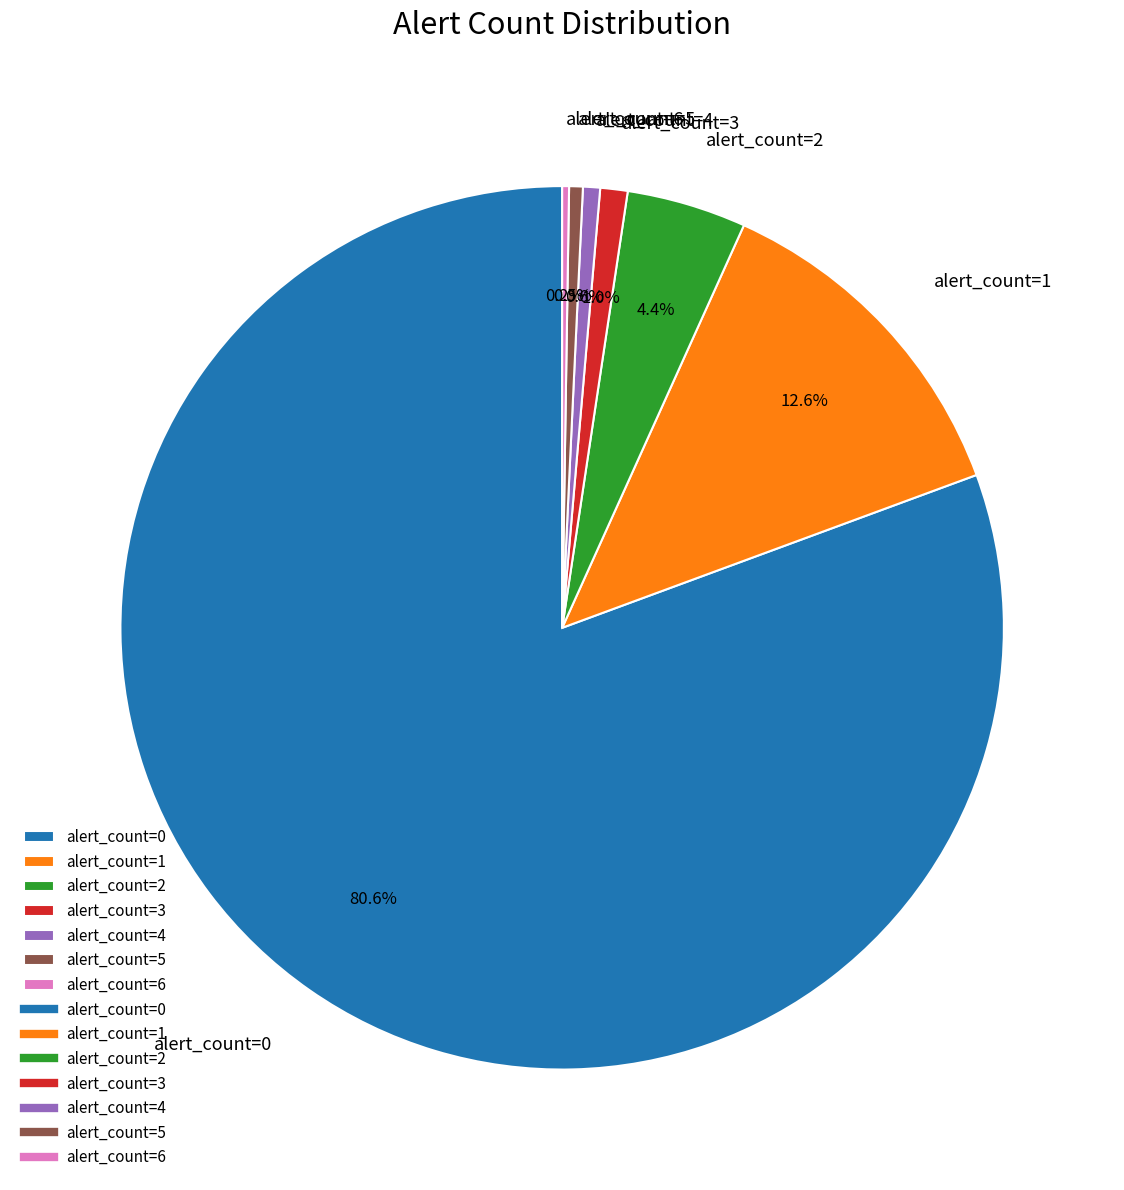

Which slice is the largest?

alert_count=0